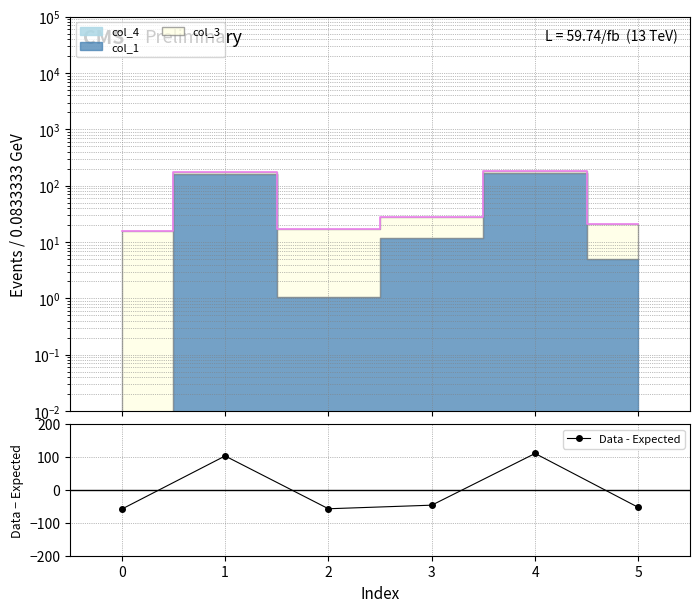

Count the number of categories in the chart.

6